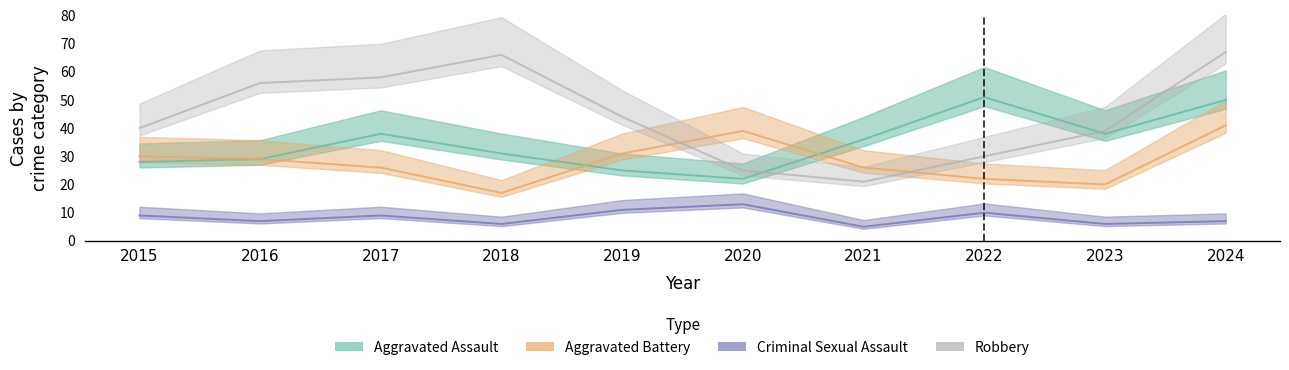

True or false: Aggravated Battery has more than 1 interior local peaks.

False